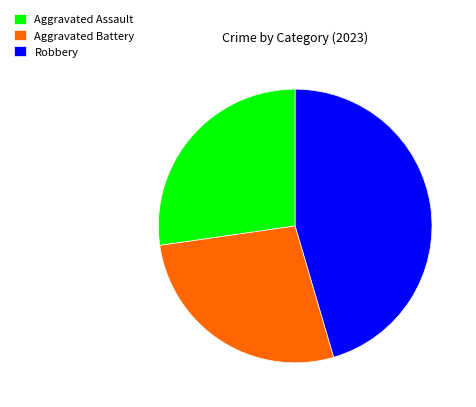

Do Aggravated Battery and Aggravated Assault together represent more than half of the pie?

Yes